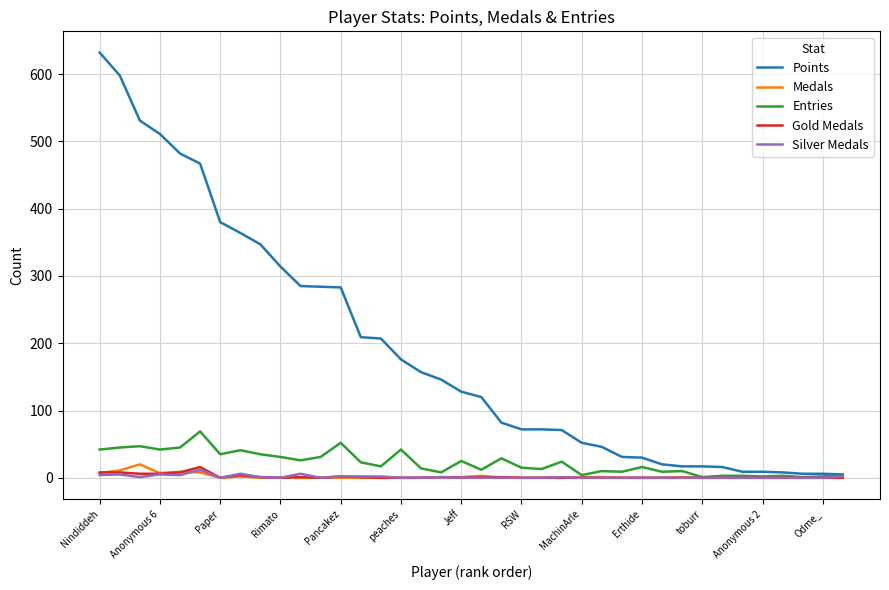

Which series has the widest spread of values?

Points